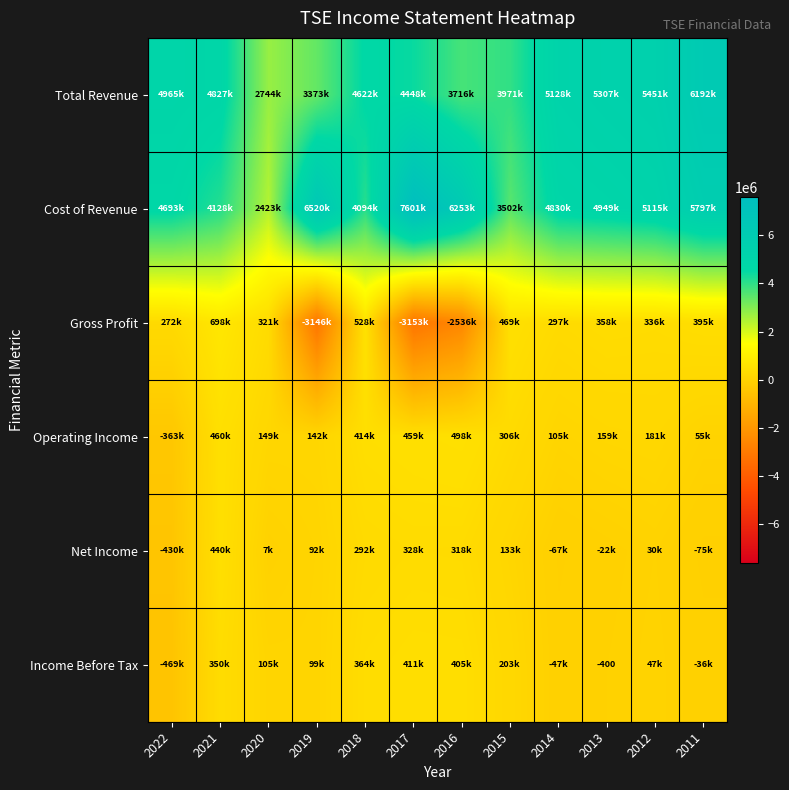

Where is Gross Profit nearest to the value -1227450?

2016